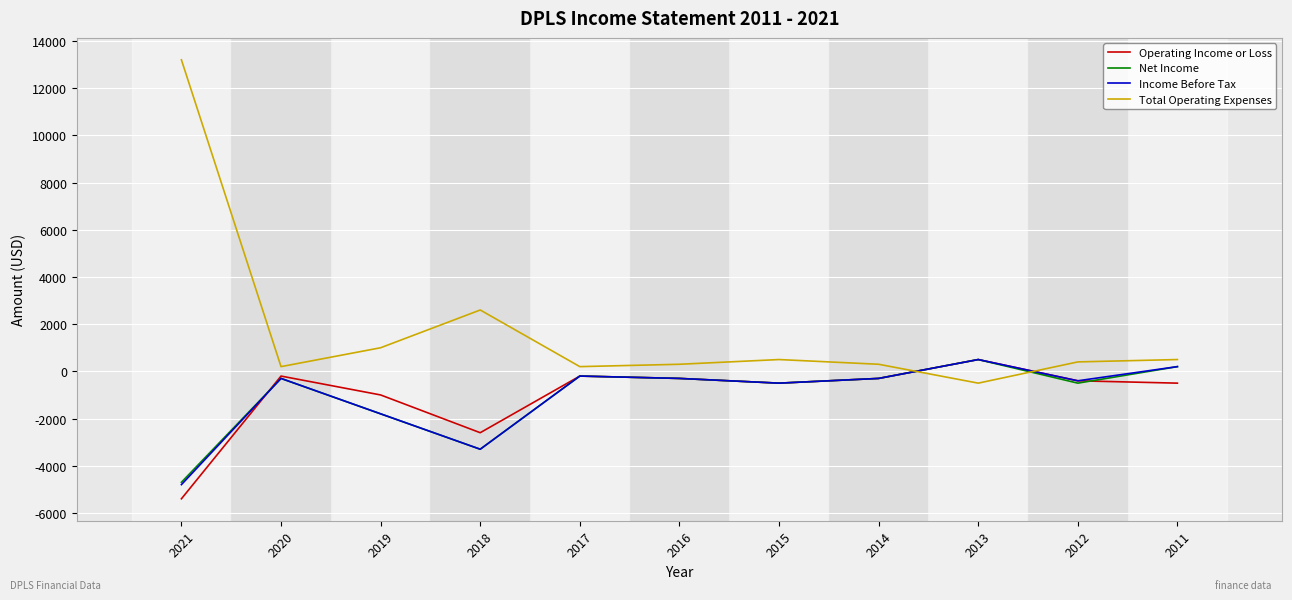

The Income Before Tax series shows -4800 at 2021. True or false?

True